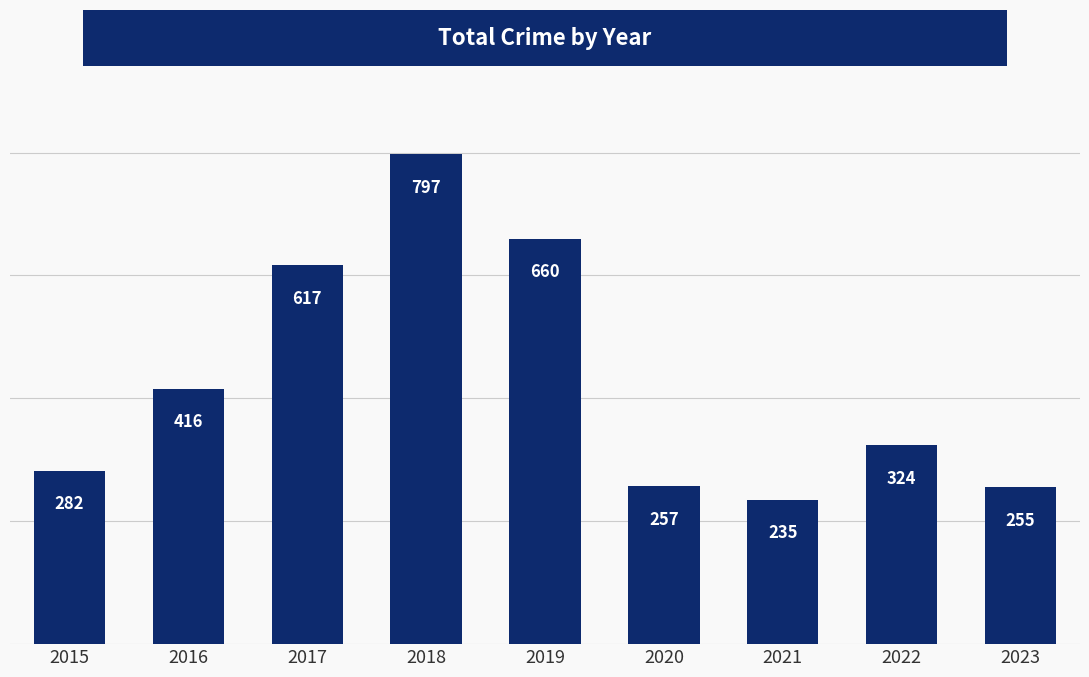

List the labels in order of value, smallest first.

2021, 2023, 2020, 2015, 2022, 2016, 2017, 2019, 2018